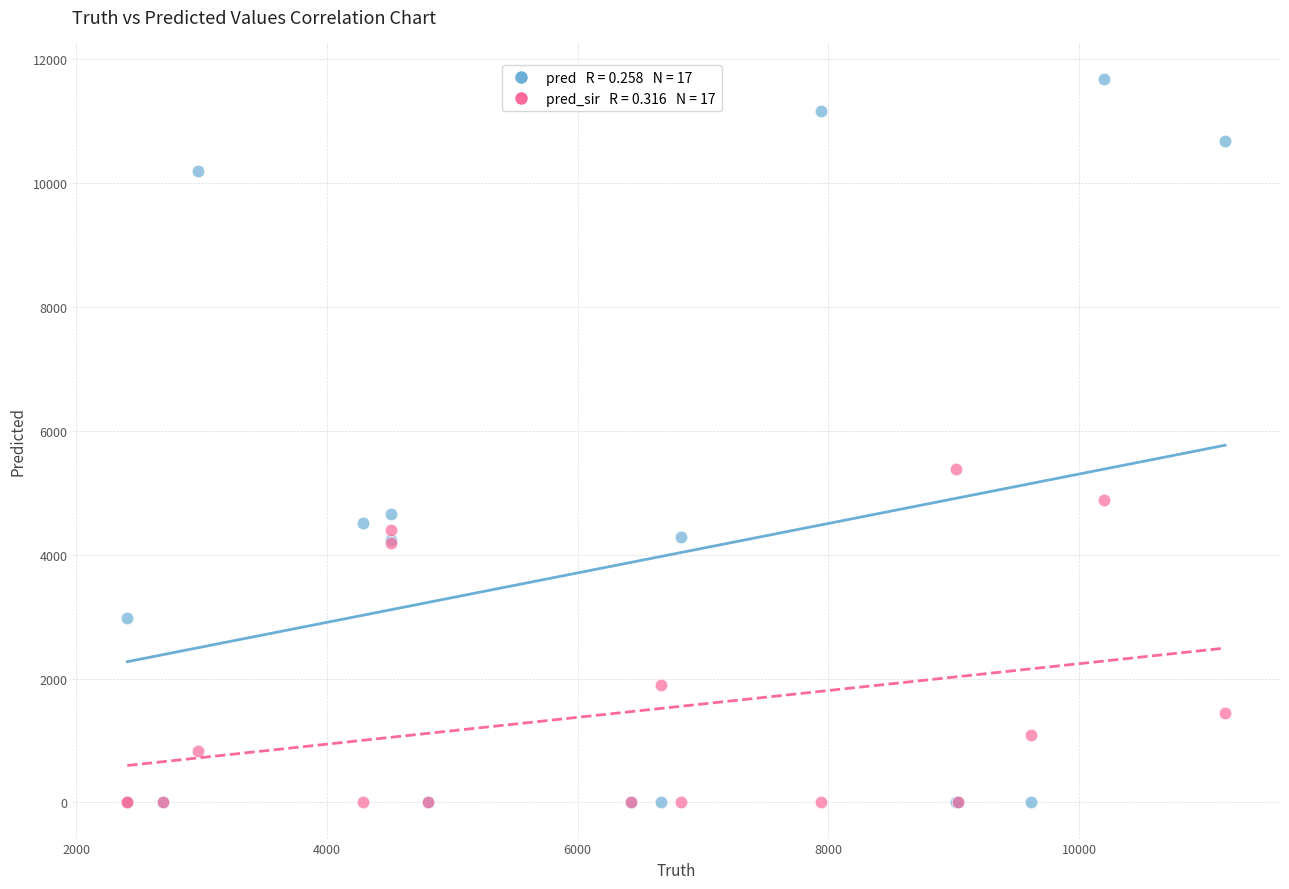

Across all series, what Y value is closest to 5845?

5386.0